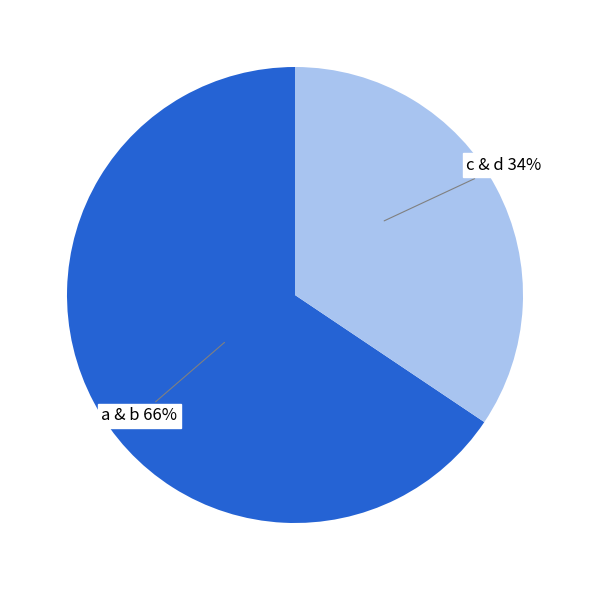

Do a & b and c & d together represent more than half of the pie?

Yes